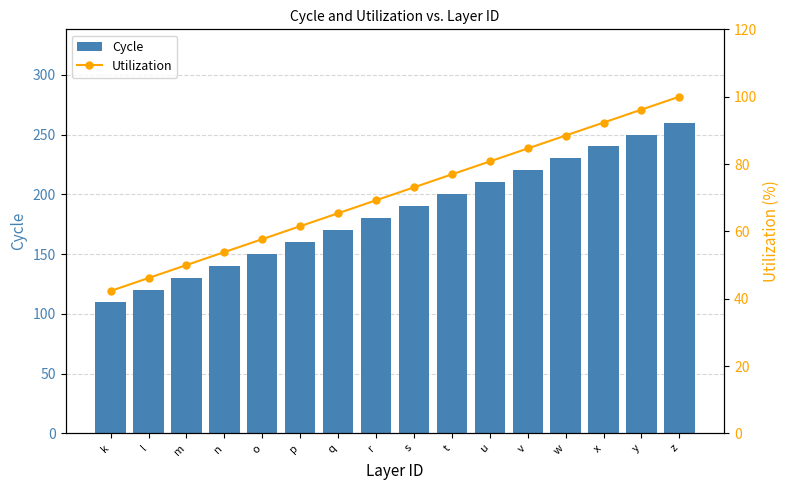

At which category is the sum across all series the highest?

z